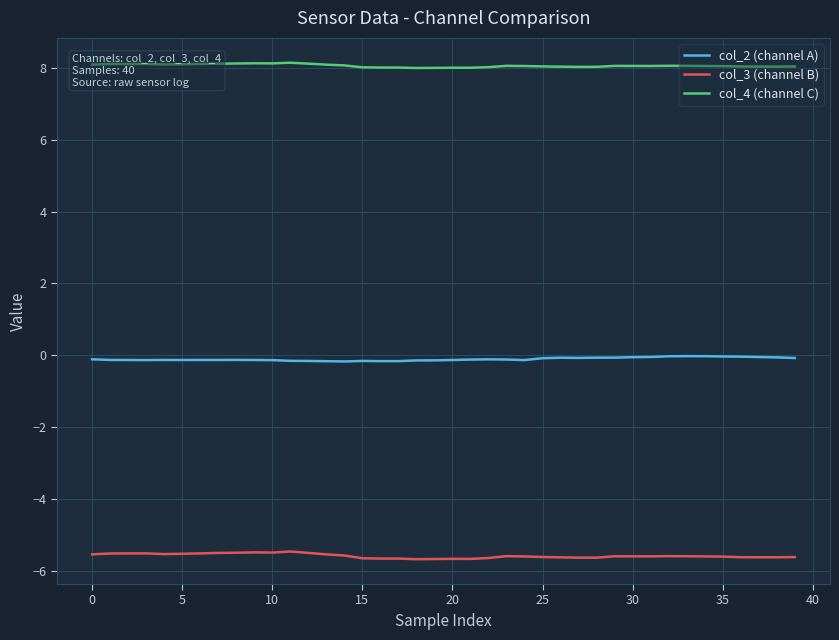

How many lines are shown in the chart?

3